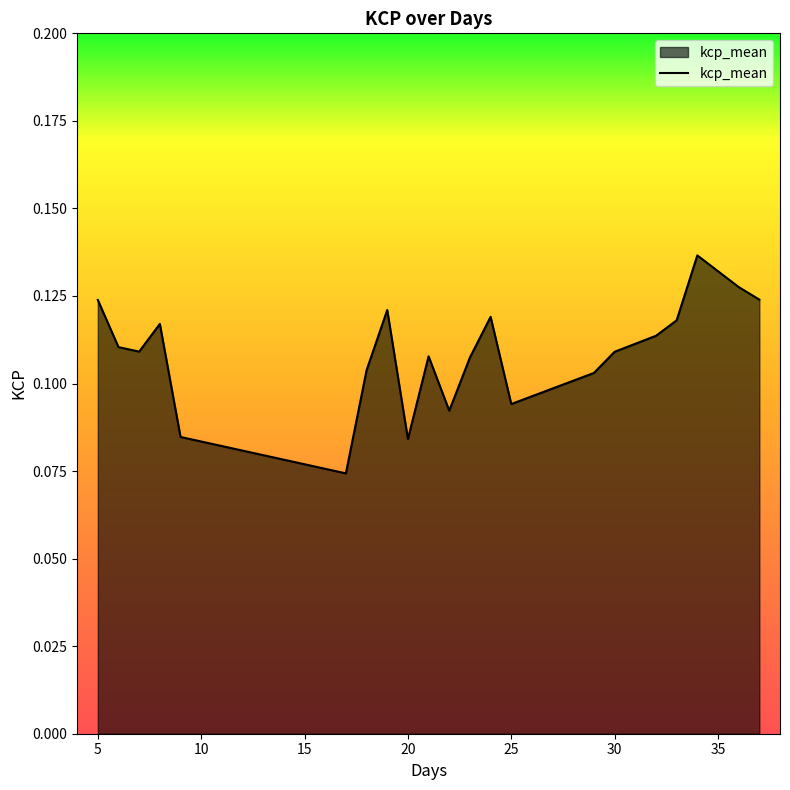

How many lines are shown in the chart?

1